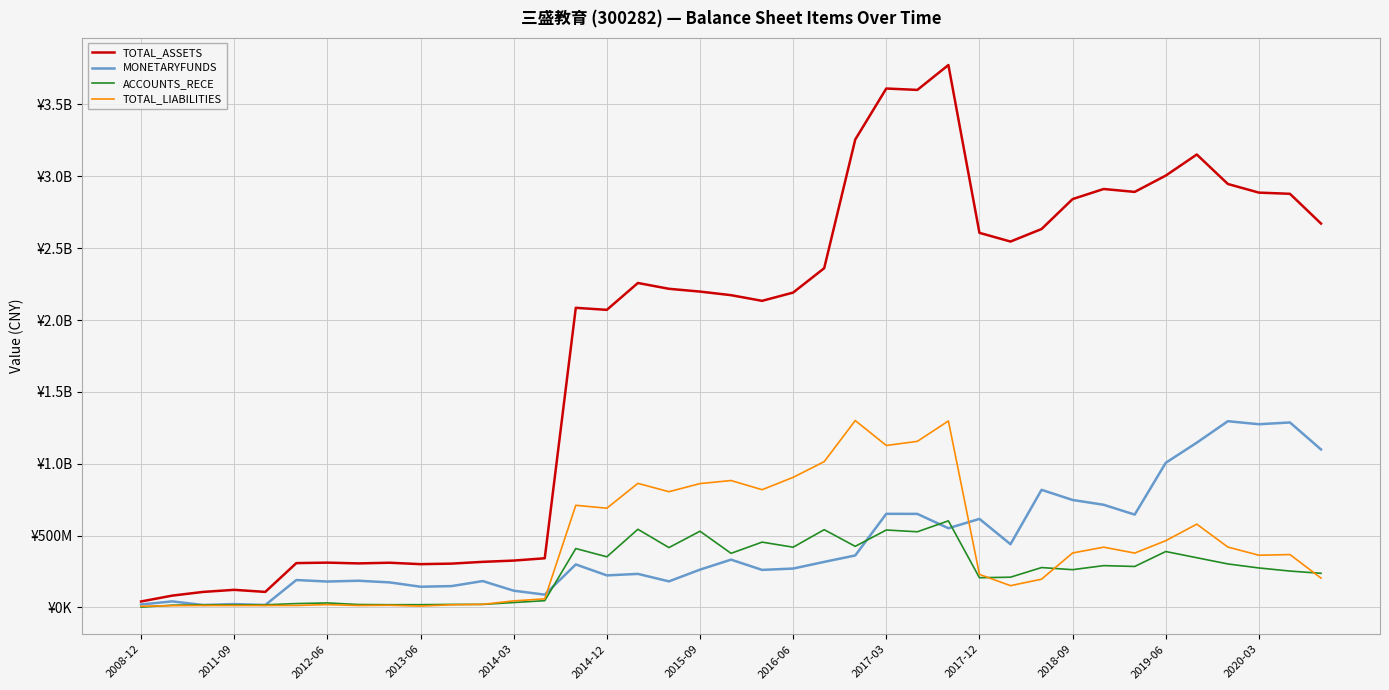

True or false: TOTAL_ASSETS has more than 0 points higher than both neighbors.

True